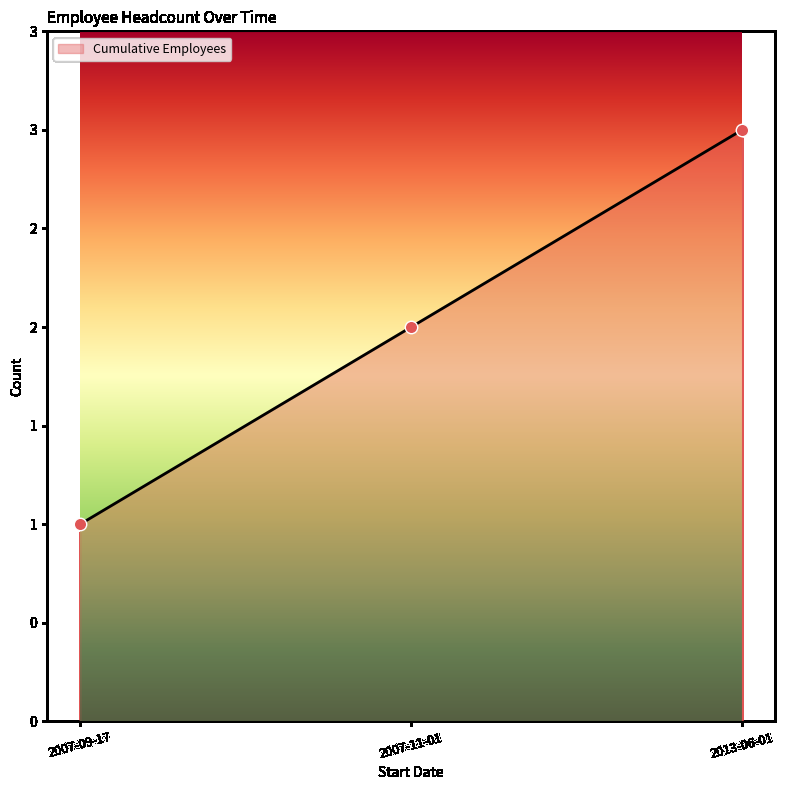

Between 2013-06-01 and 2007-09-17, which is larger?

2013-06-01